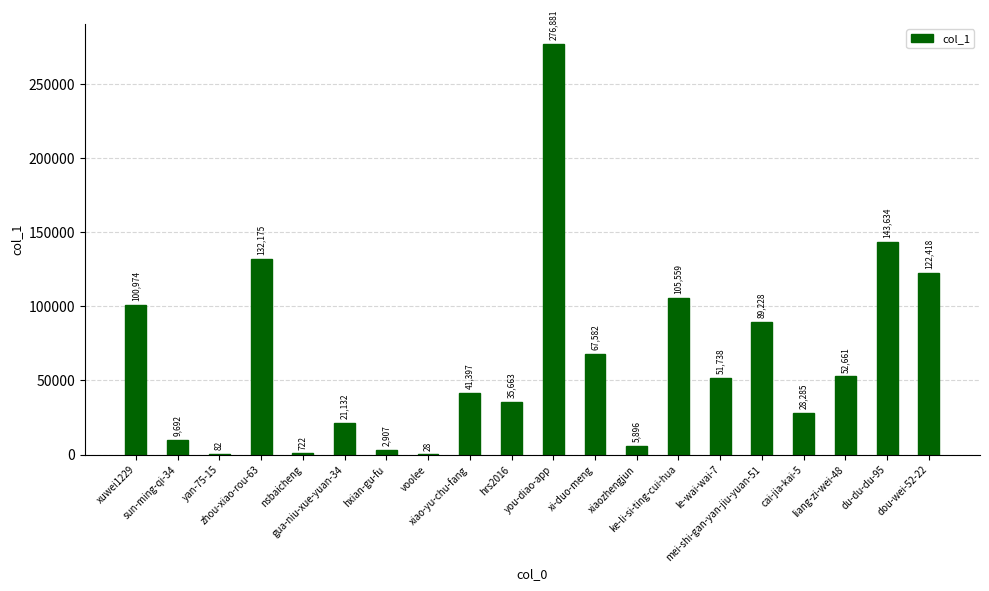

Where is the data nearest to the value 138454?

du-du-du-95